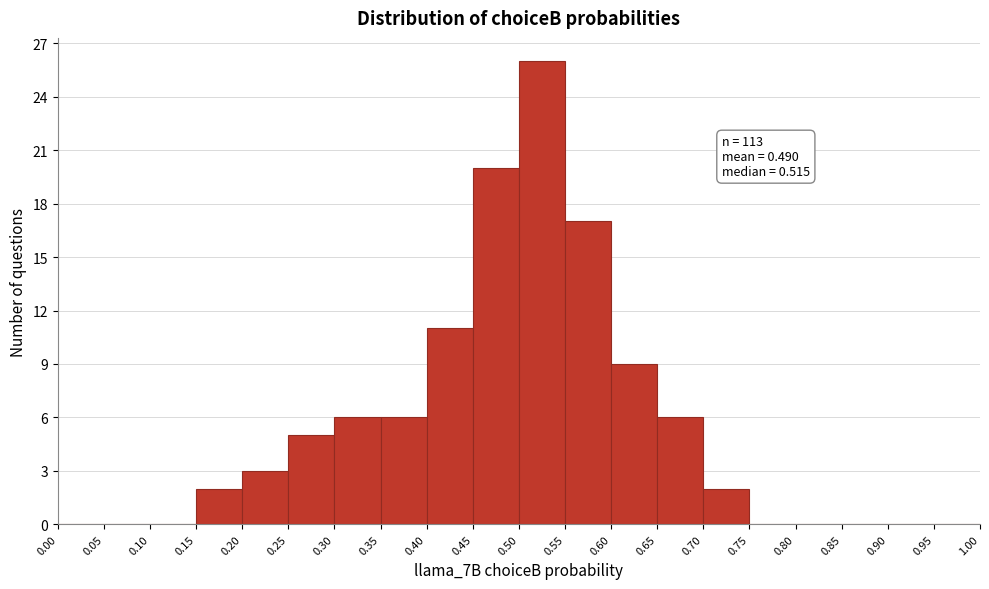

Which range on the x-axis has the tallest bar?

0.50 to 0.55